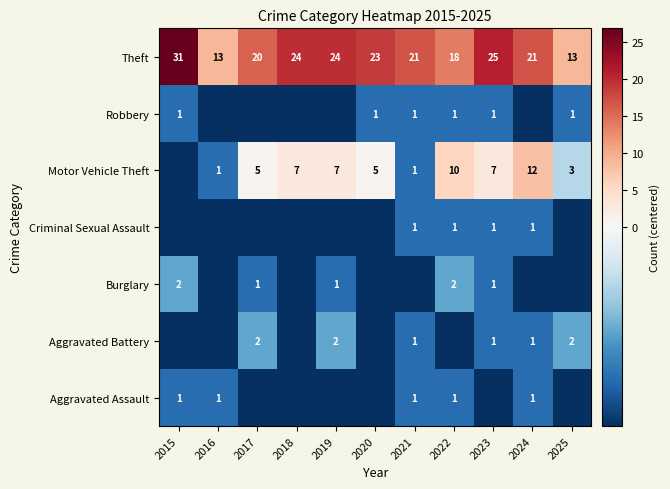

Is the value of Theft at 2024 greater than the value of Aggravated Assault at 2021?

Yes